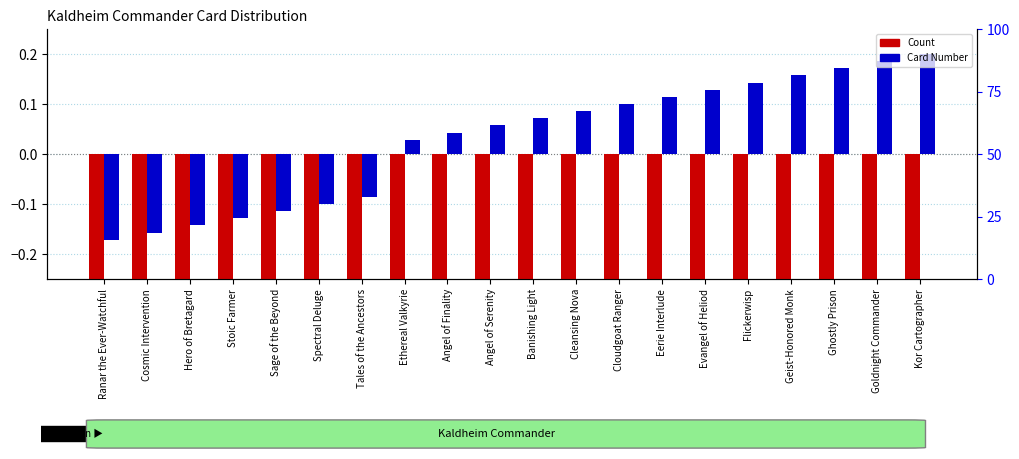

Which has a higher value, Flickerwisp or Stoic Farmer?

Flickerwisp